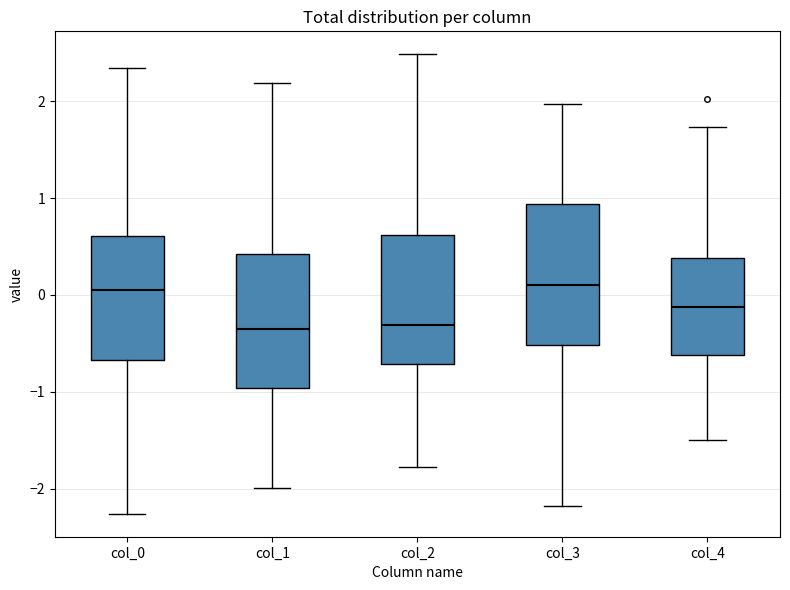

Where is the upper edge of the box for col_2 on the y-axis? The values are not printed on the chart, so give them approximately, as read against the axis.

0.6